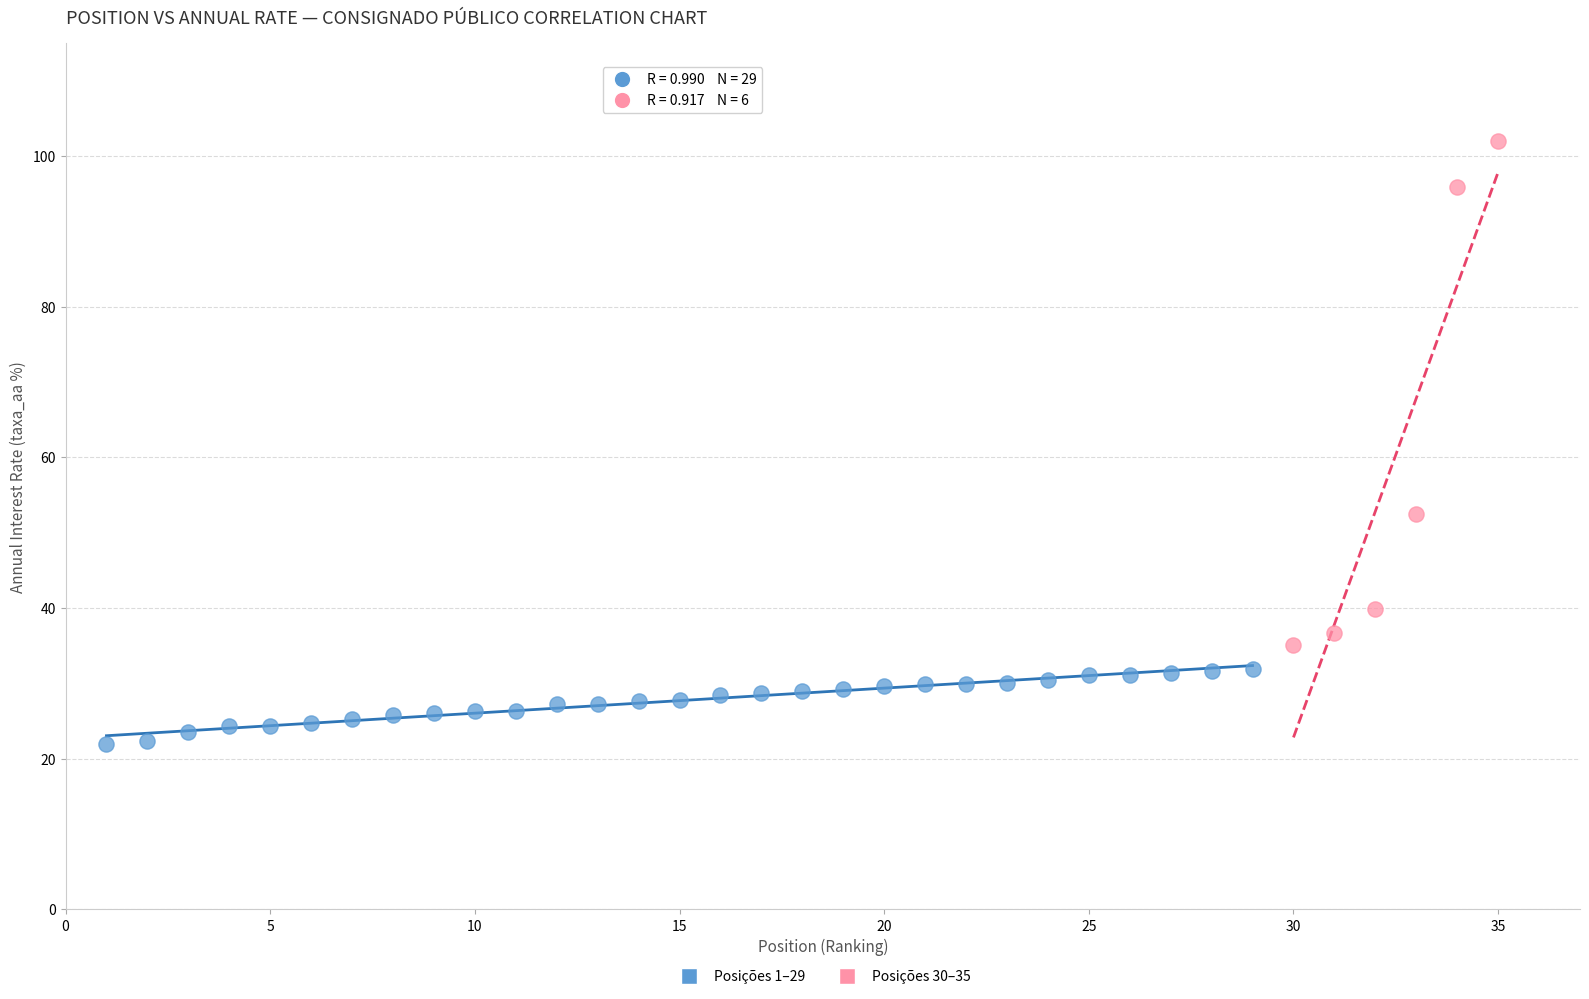

Which series contains the highest Y value?

Posições 30–35